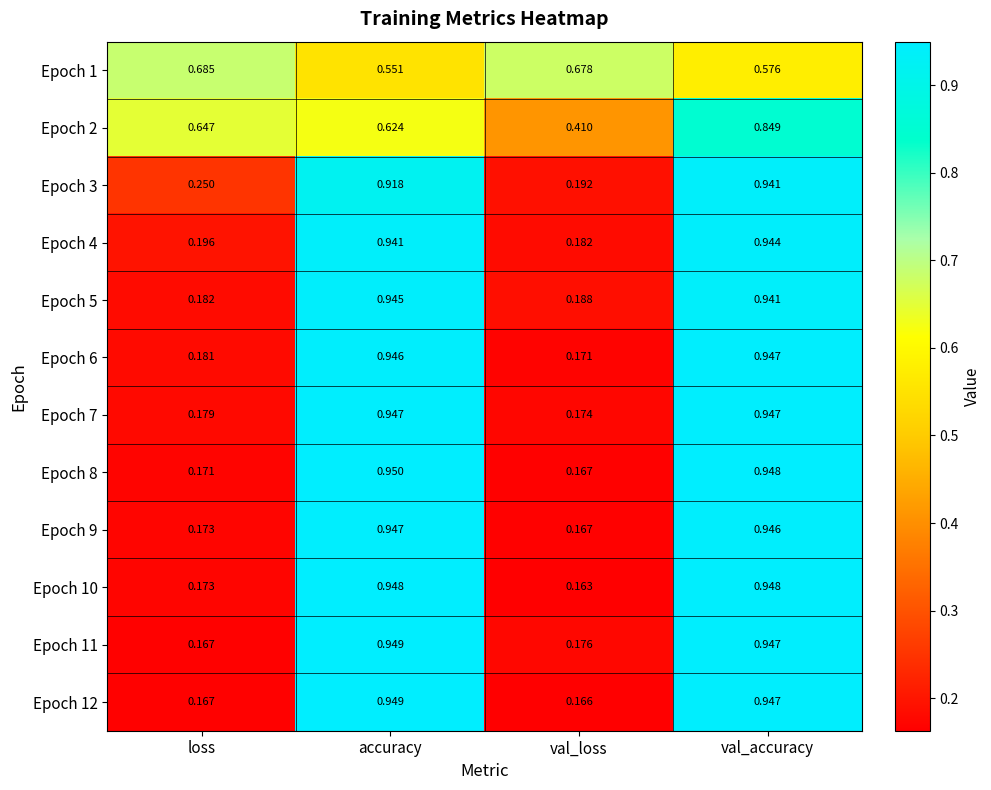

At which label is Epoch 3 closest to 0?

val_loss